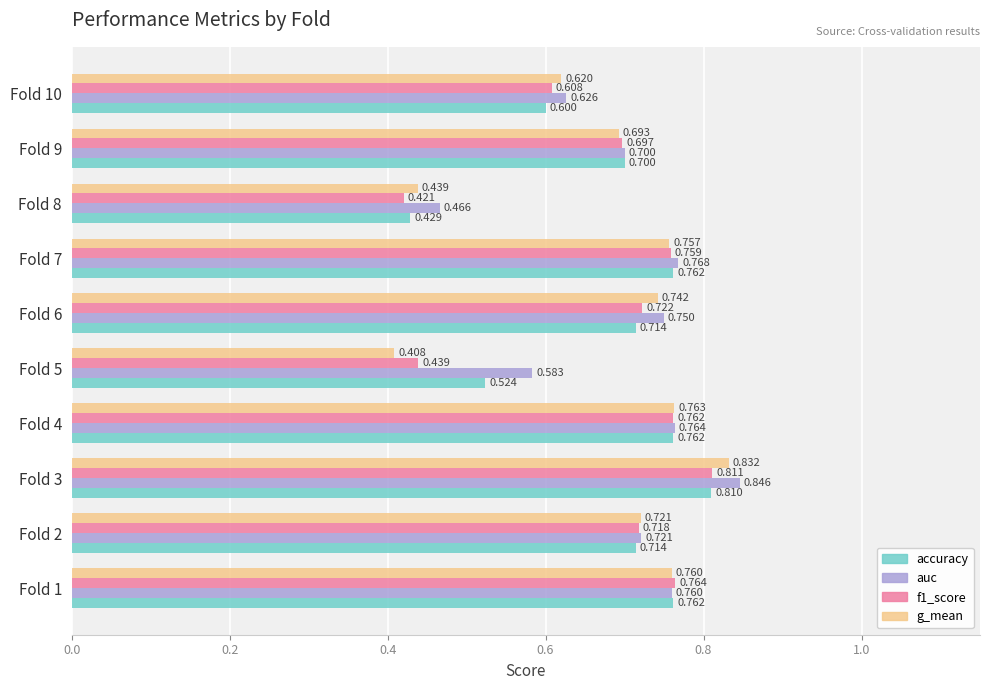

Is the value of accuracy at Fold 4 greater than the value of f1_score at Fold 5?

Yes